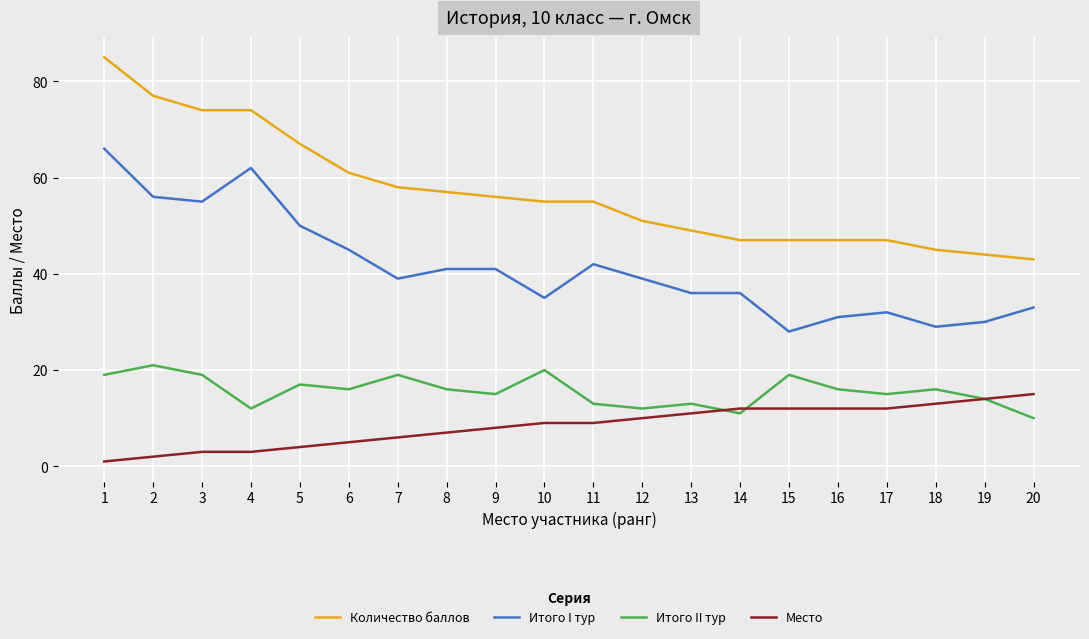

True or false: Итого II тур and Итого I тур cross at least once.

False